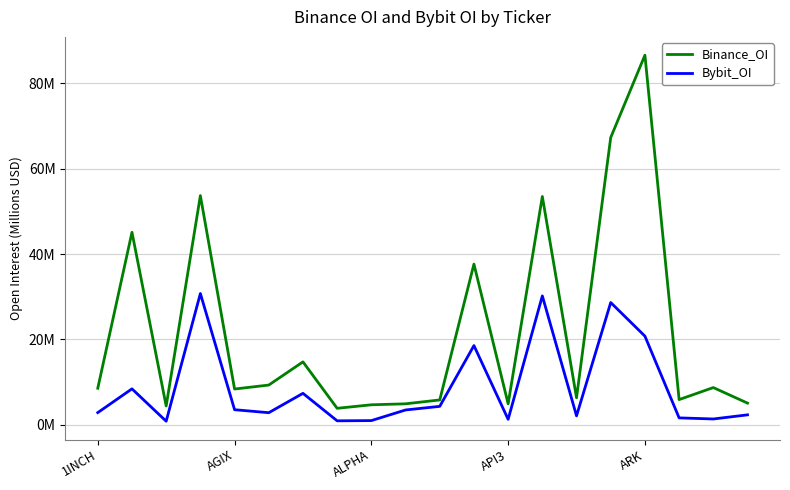

Where is Bybit_OI nearest to the value 15?

11